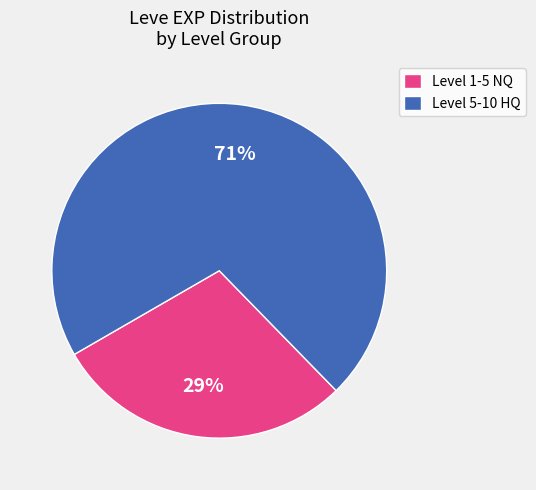

Count the number of slices in the pie.

2